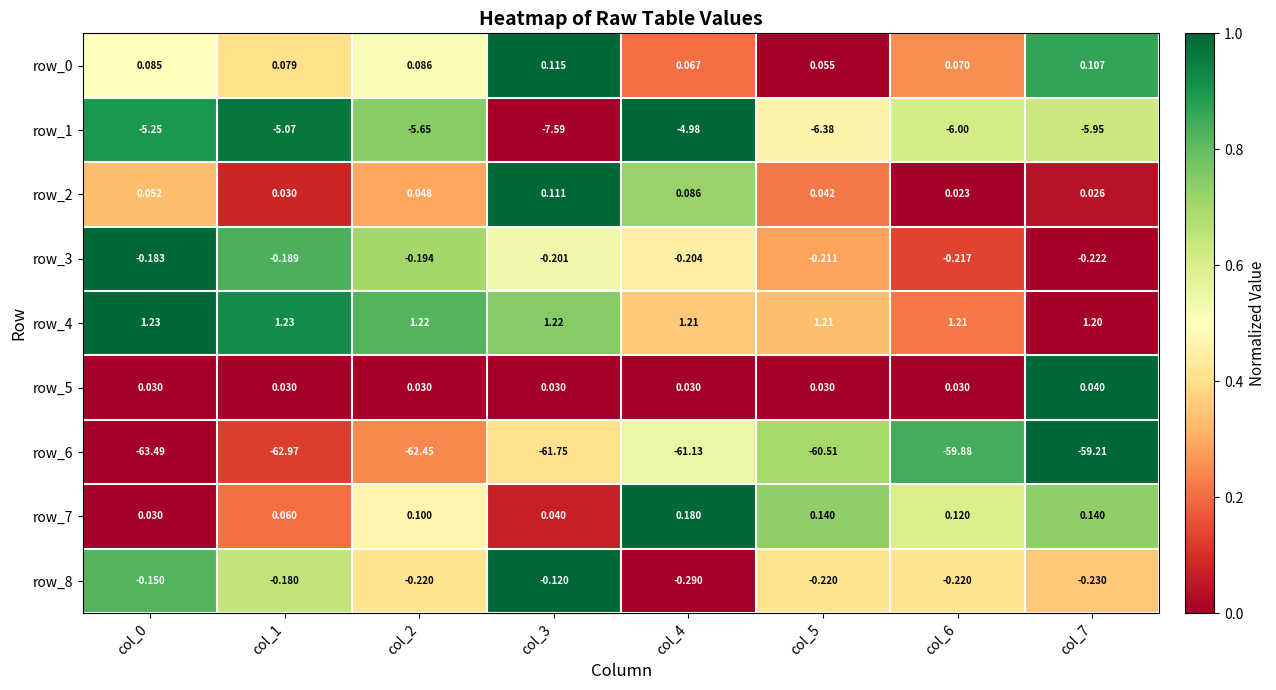

Is the value of row_7 at col_2 greater than the value of row_8 at col_5?

Yes